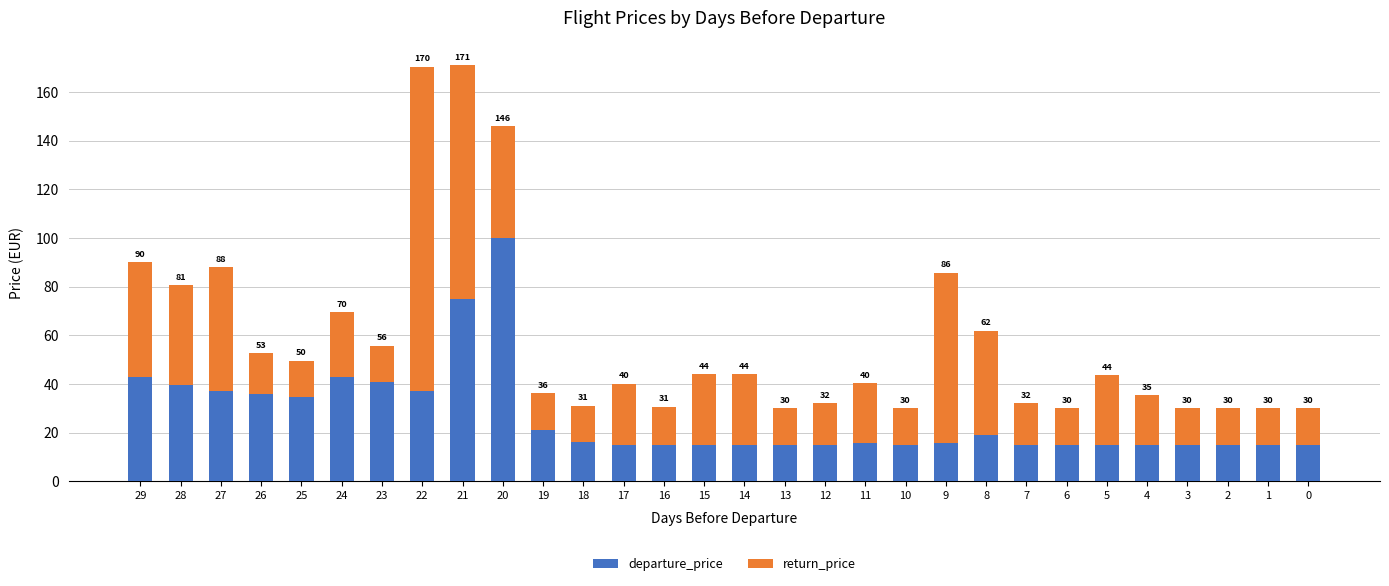

What is the difference between the maximum and second lowest values in the return_price series?

118.5